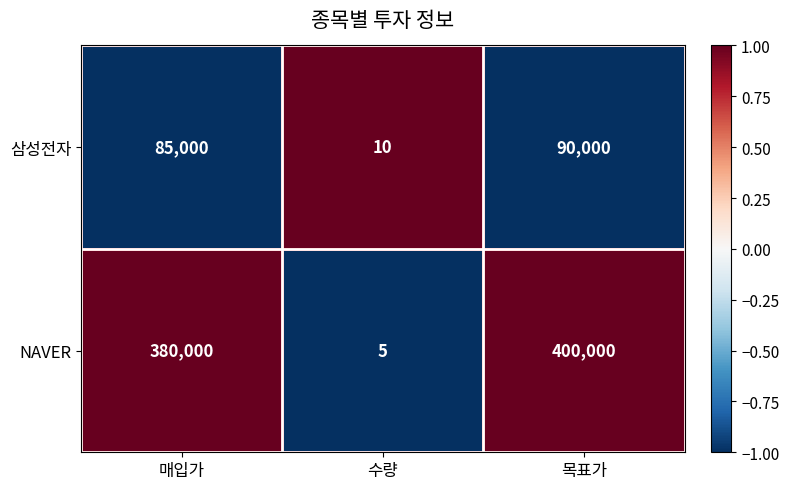

The value of 삼성전자 at 매입가 is 58725. True or false?

False